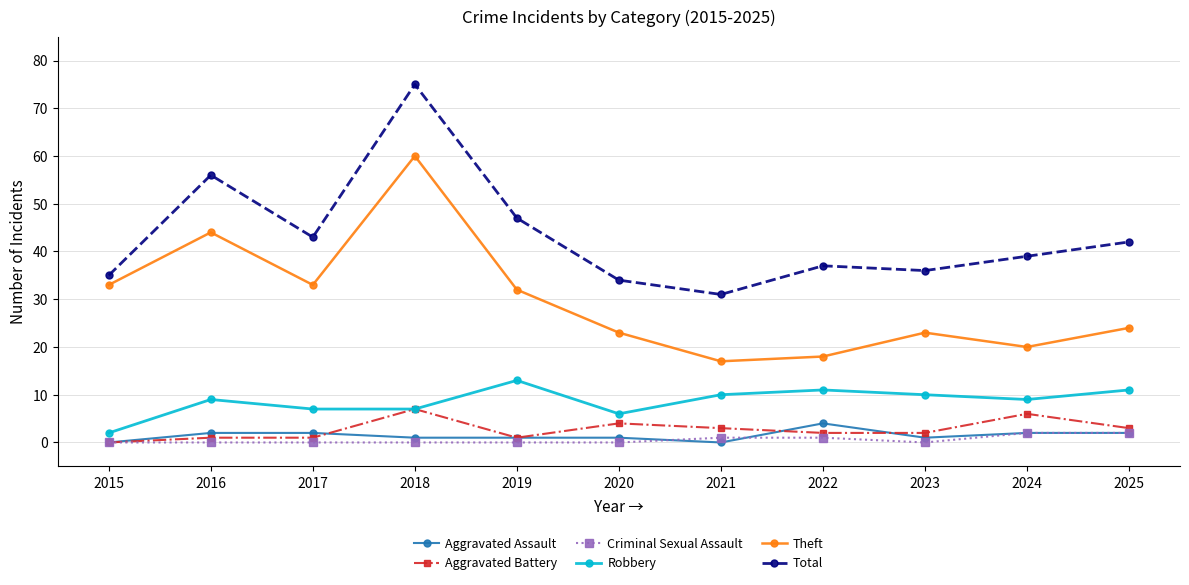

What is the greatest value displayed?

75